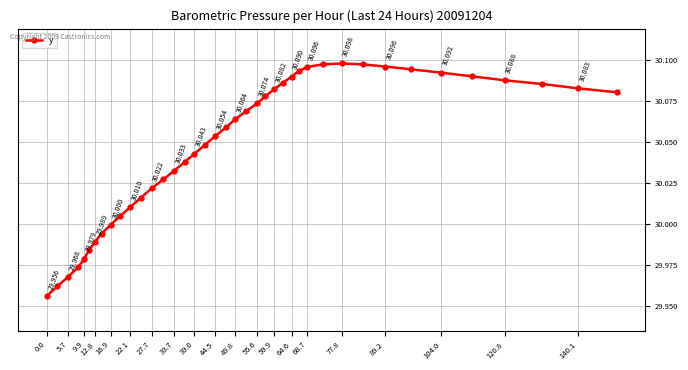

Count the number of values greater than 30.

31